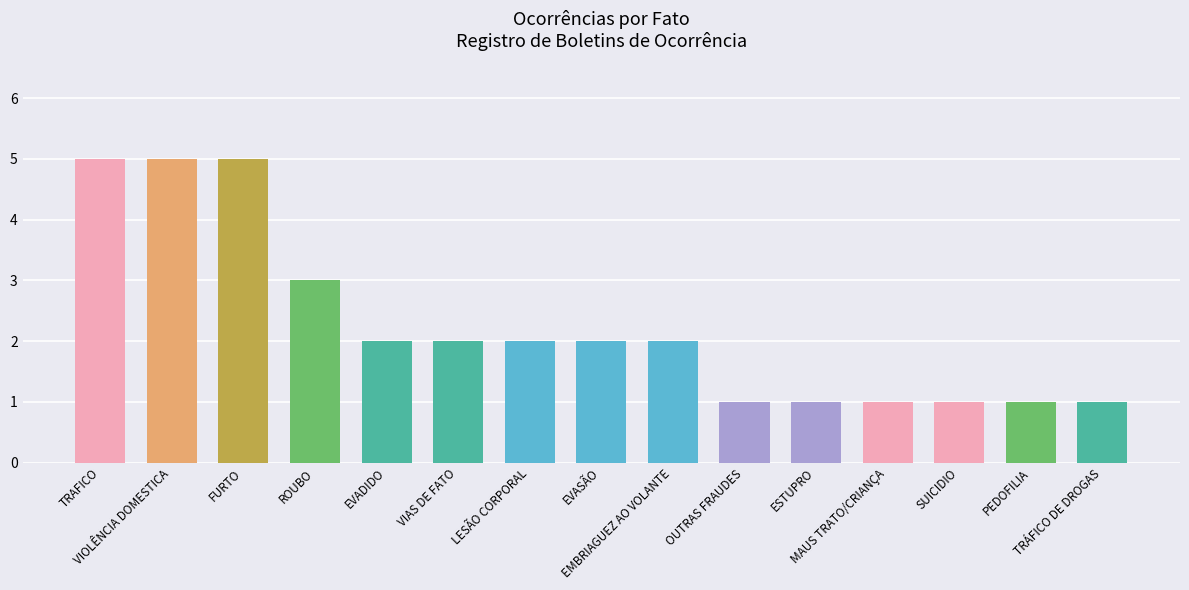

What value does the data have at TRÁFICO DE DROGAS?

1